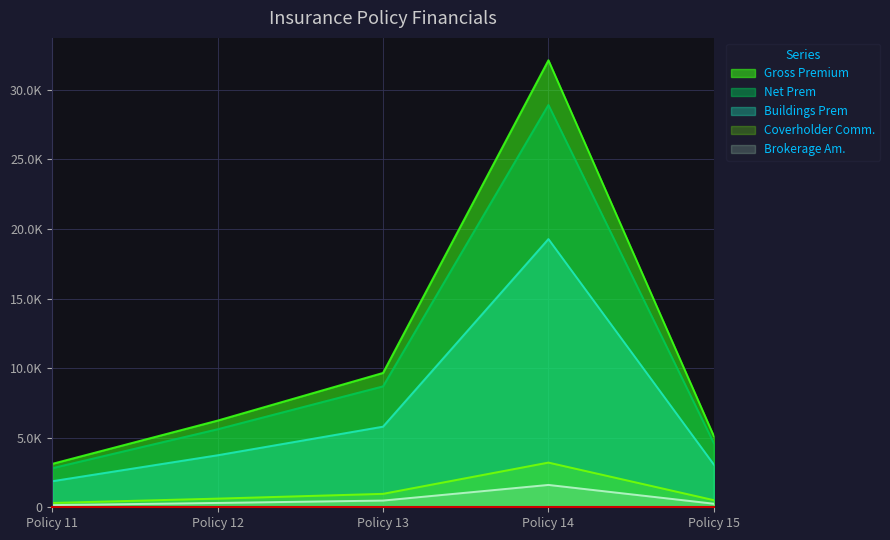

How many data points does each series have?

5